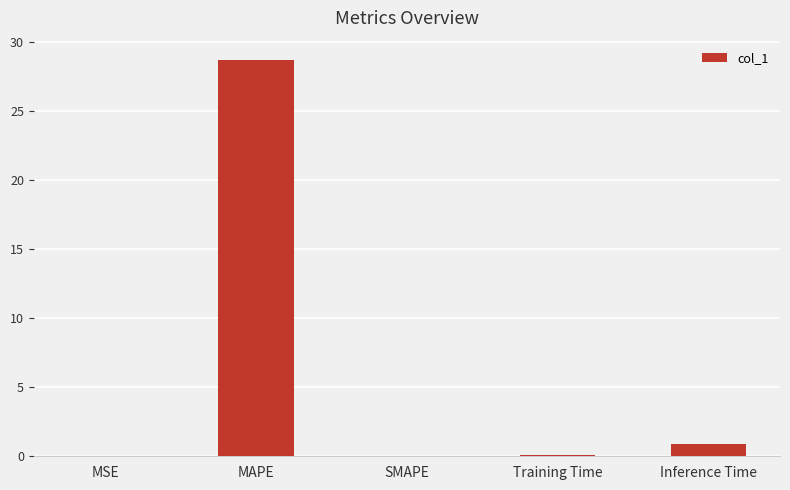

Which has a higher value, MSE or MAPE?

MAPE